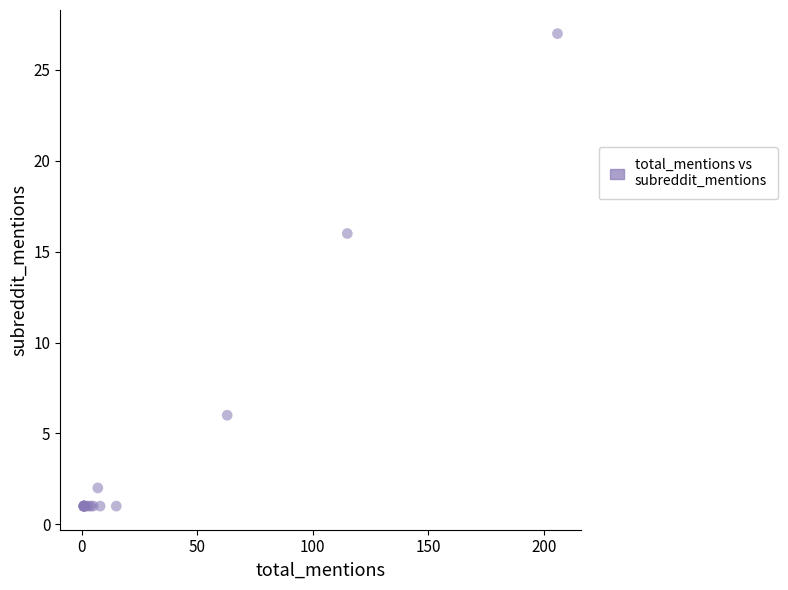

What Y value in the scatter plot is closest to 14?

16